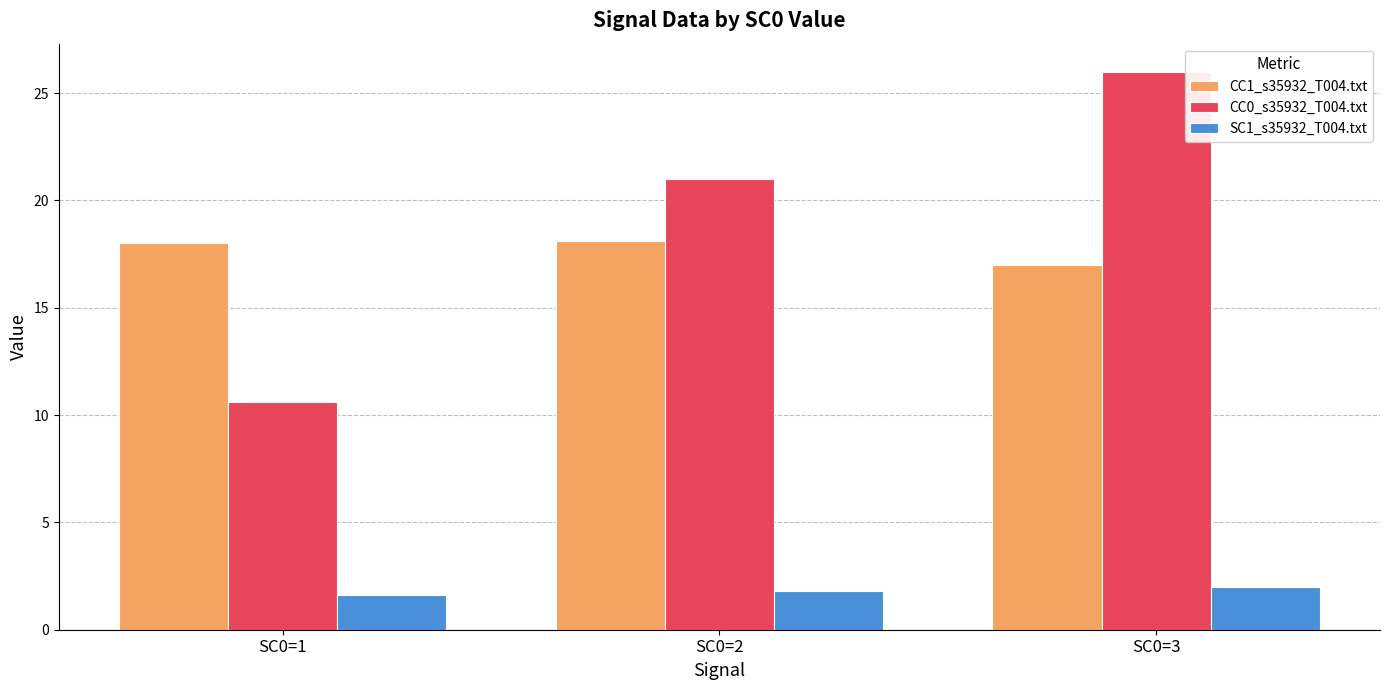

Which series has the largest total across all categories?

CC0_s35932_T004.txt